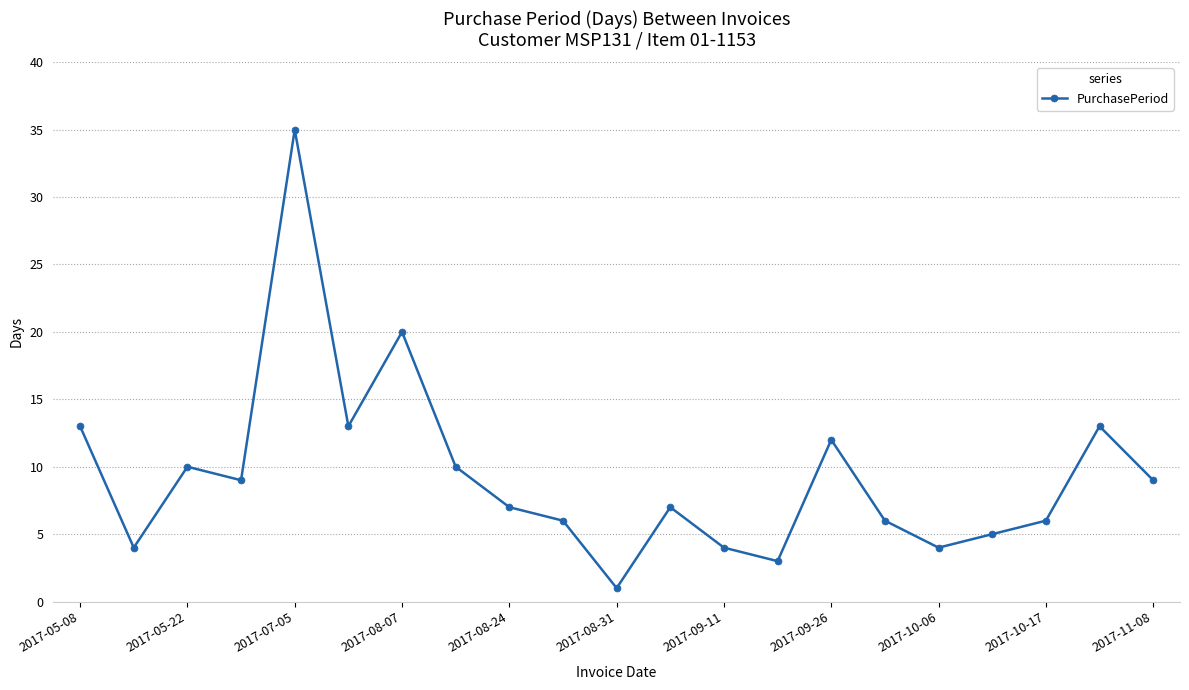

What is the sum of all values?

197